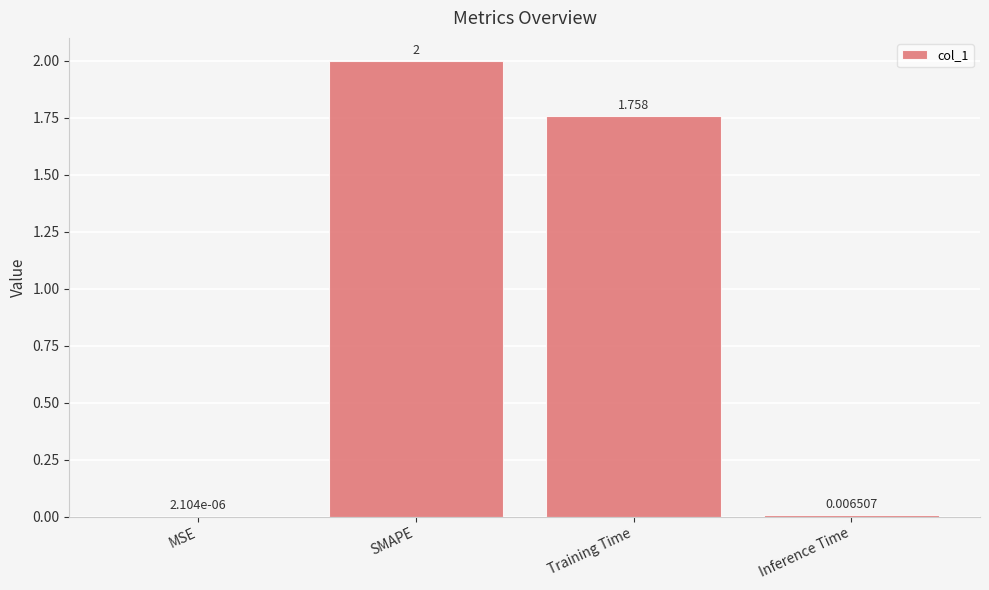

Where is the data nearest to the value 1?

Training Time